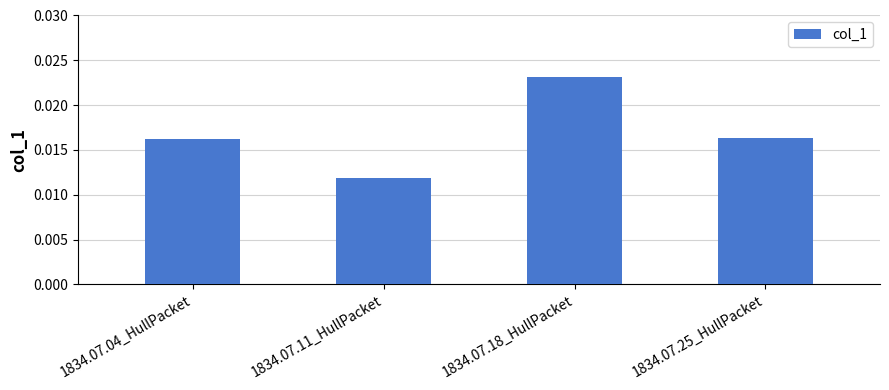

What is the label of the 4th bar from the left?

1834.07.25_HullPacket